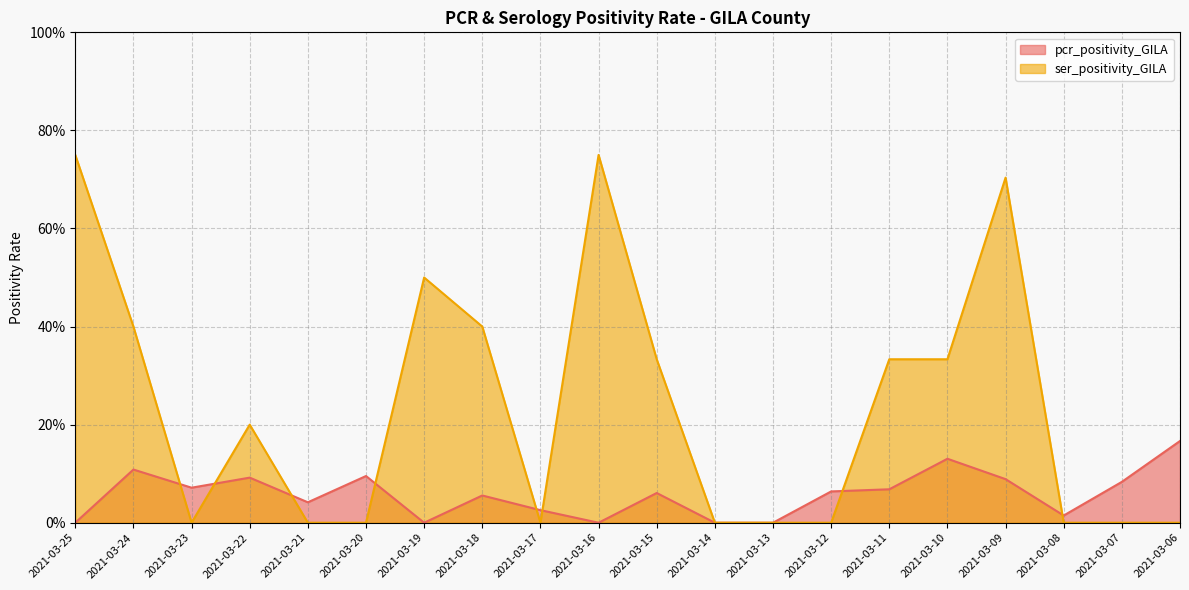

What is the difference between the highest and lowest values at 2021-03-15?

0.3